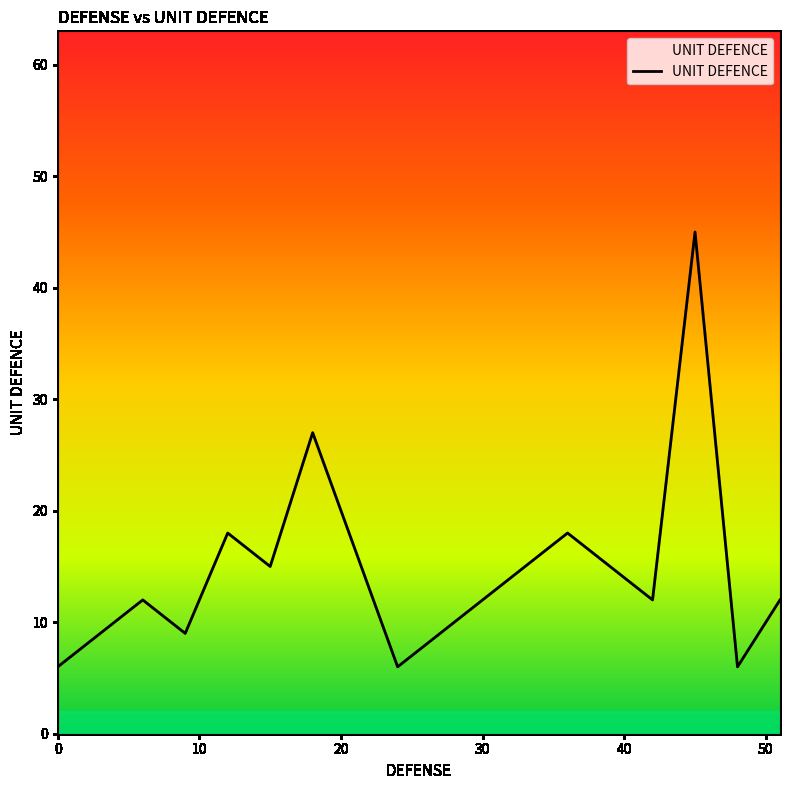

What is the smallest value displayed?

6